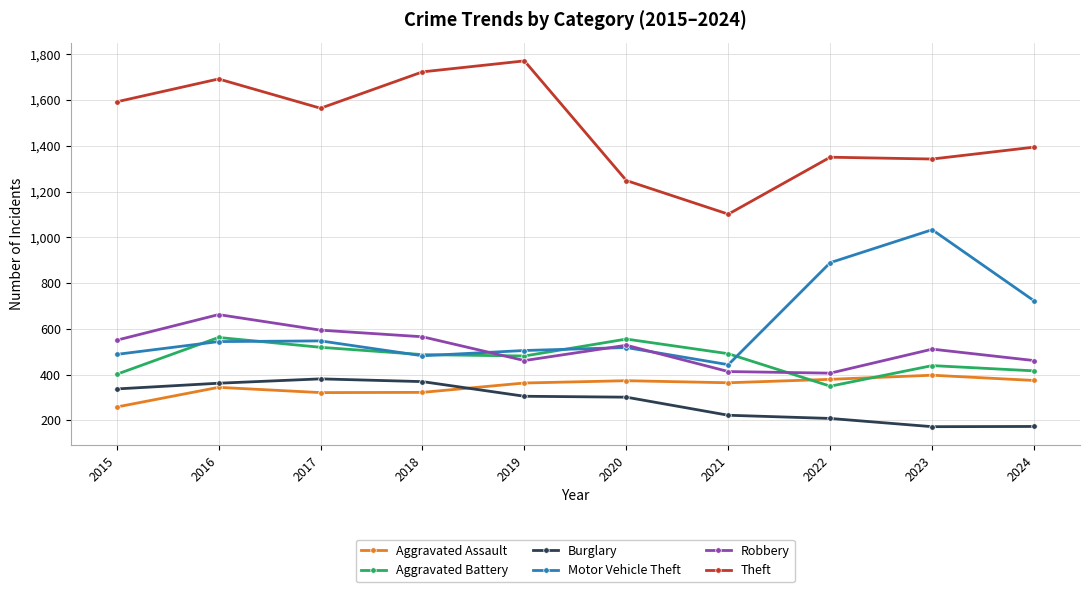

What is the difference between the maximum and minimum values in the Robbery series?

256